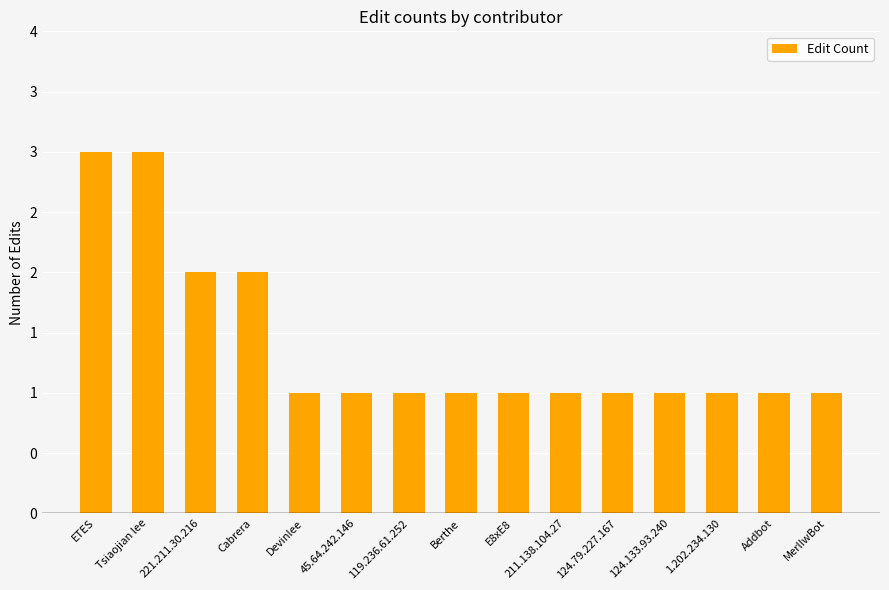

Does the chart contain any negative values?

No